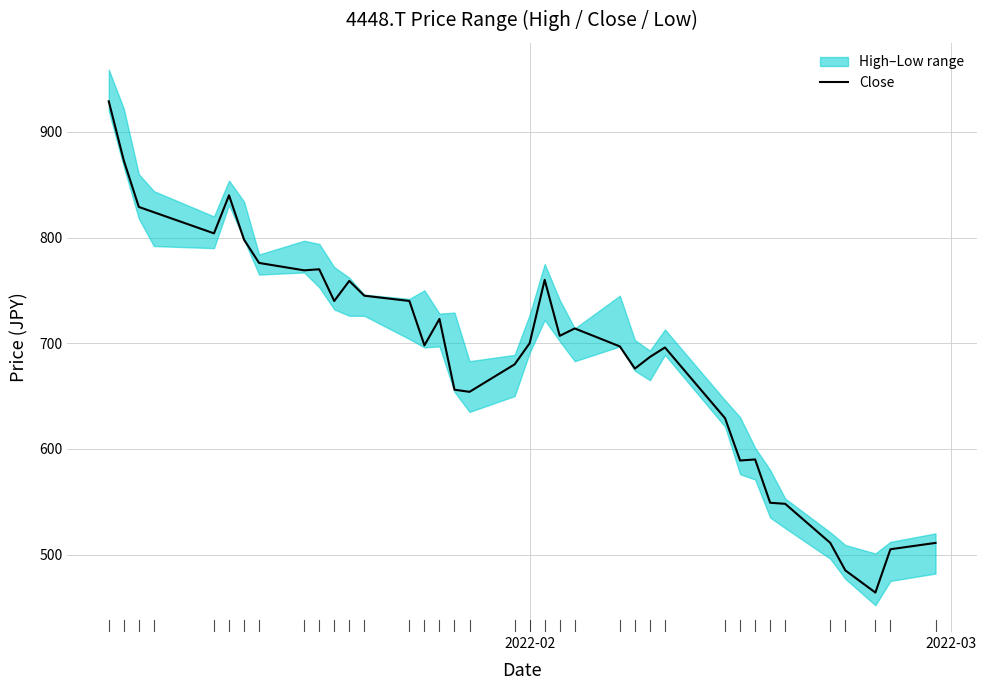

What is the minimum value for Close?

464